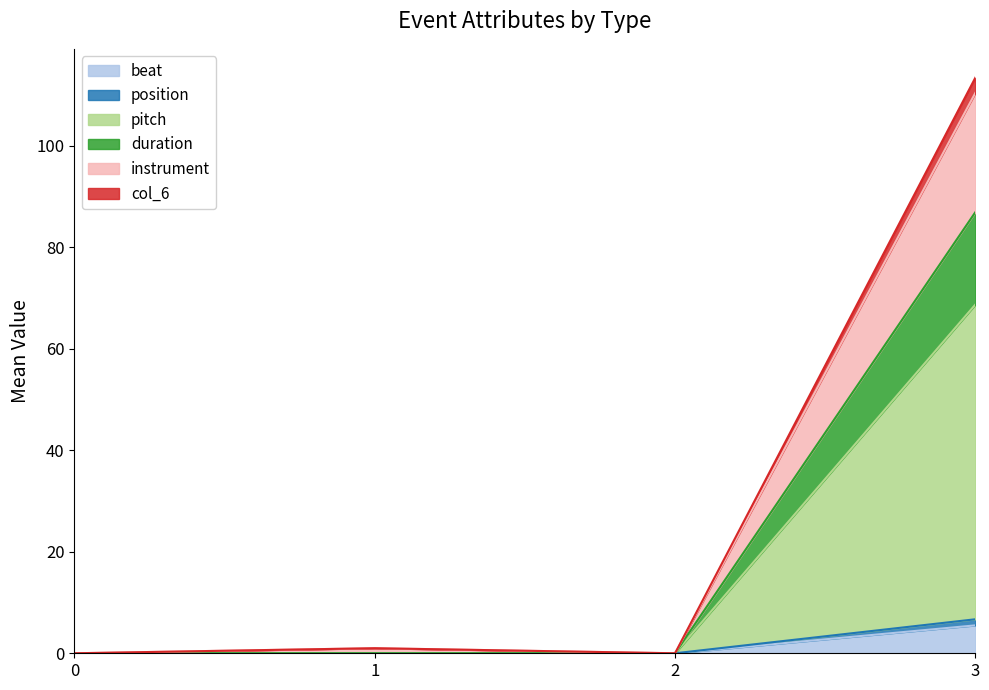

Rank the categories by pitch value from highest to lowest.

3, 0, 1, 2